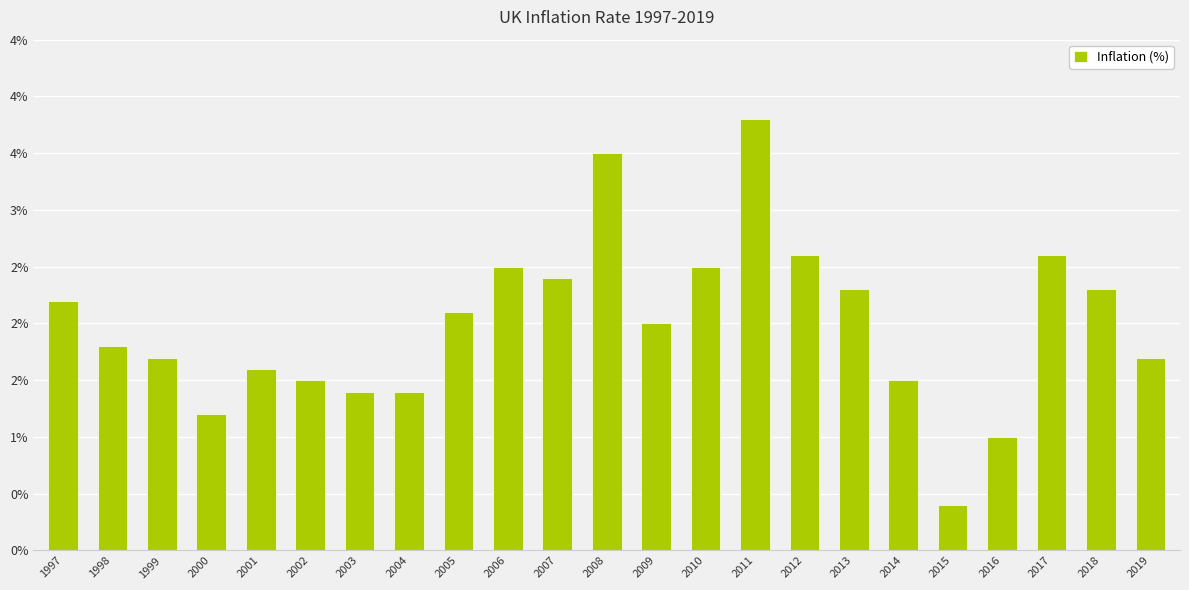

List the labels in order of value, smallest first.

2015, 2016, 2000, 2003, 2004, 2002, 2014, 2001, 1999, 2019, 1998, 2009, 2005, 1997, 2013, 2018, 2007, 2006, 2010, 2012, 2017, 2008, 2011